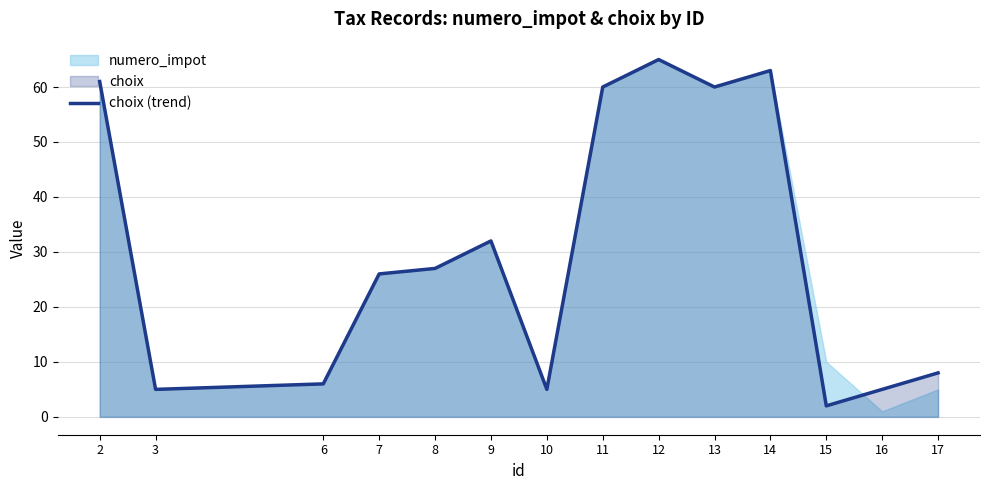

Reading left to right, extract all data points from this chart.

61	5	6	26	27	32	5	60	65	60	63	2	5	8